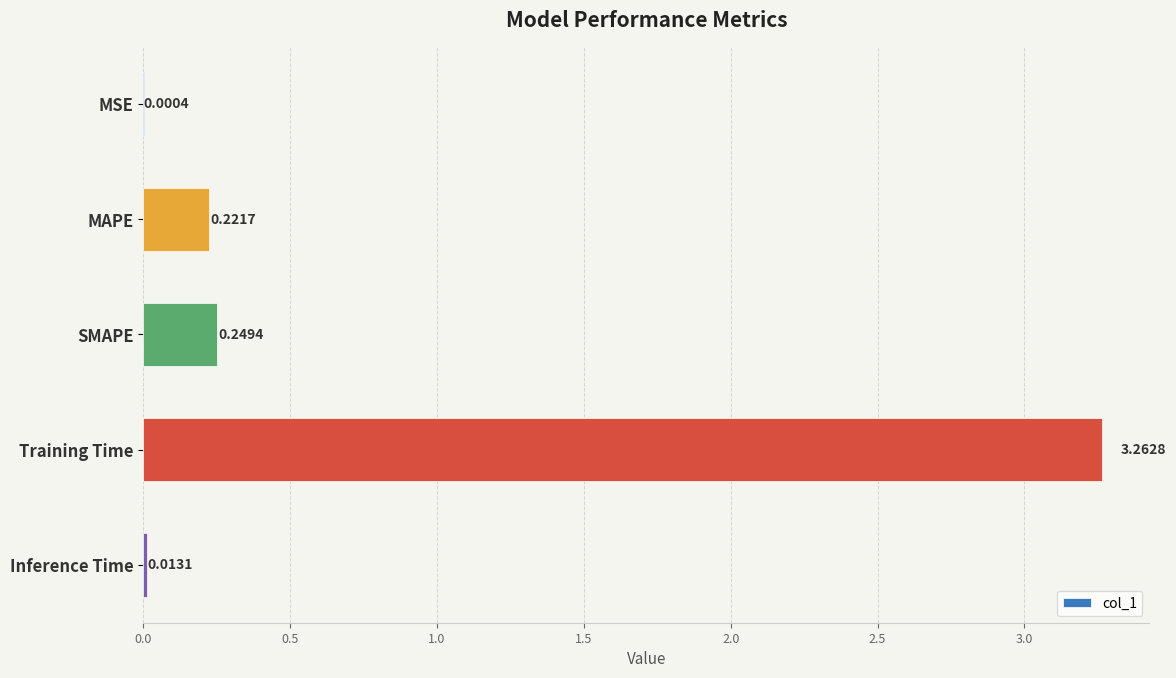

Where is the data nearest to the value 1?

SMAPE